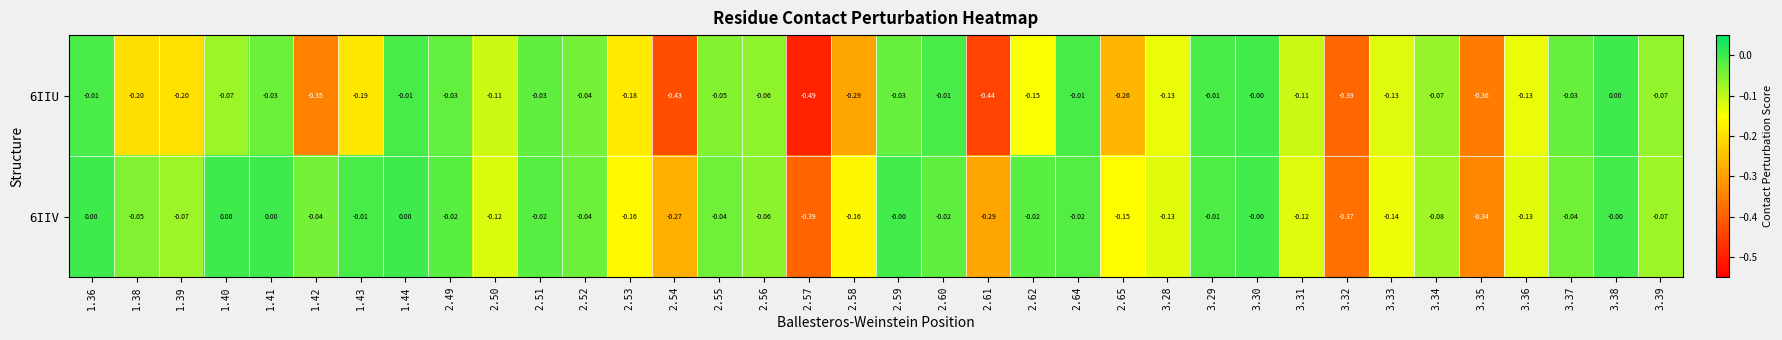

Is the value of 6IIV at 3.38 greater than the value of 6IIU at 3.31?

Yes